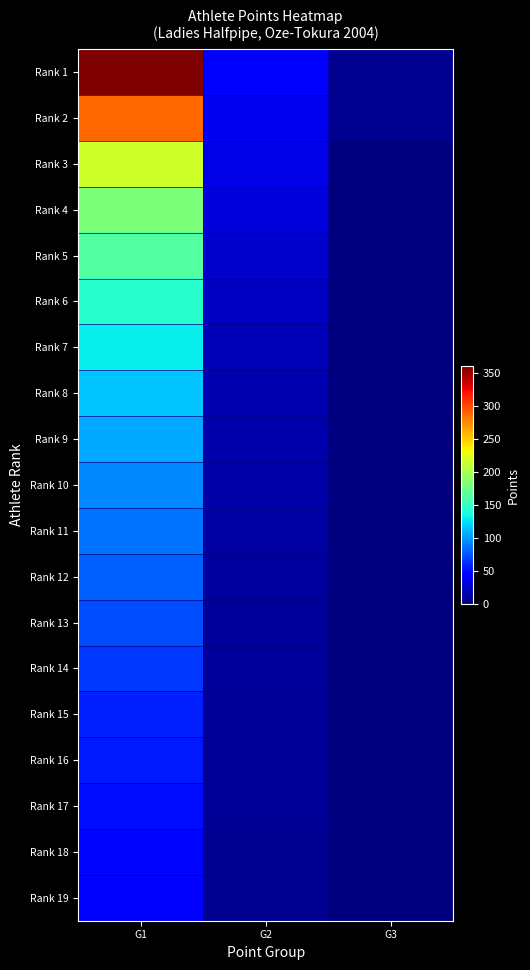

What is the difference between the highest and lowest values at G1?

316.8